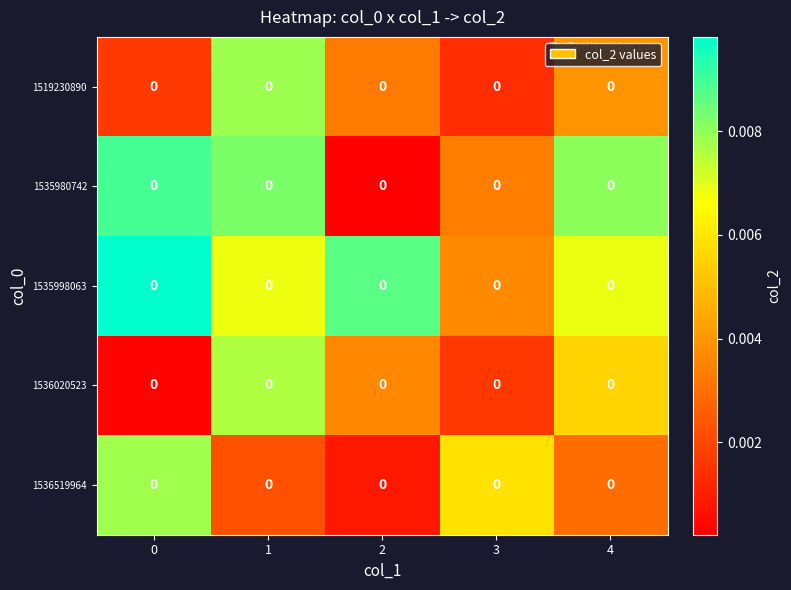

List the series in order of their peak value, highest first.

row_2, row_1, row_0, row_4, row_3